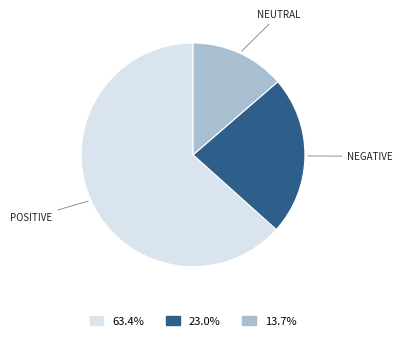

Is there any slice that represents more than half of the pie?

Yes